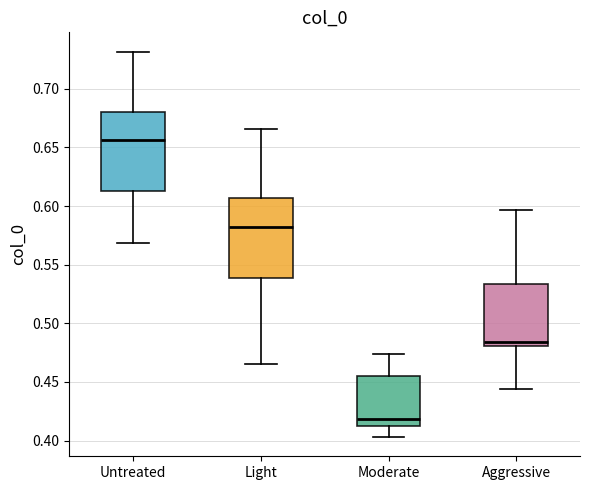

Where does the median line of the box for Aggressive sit on the y-axis? The values are not printed on the chart, so give them approximately, as read against the axis.

0.485